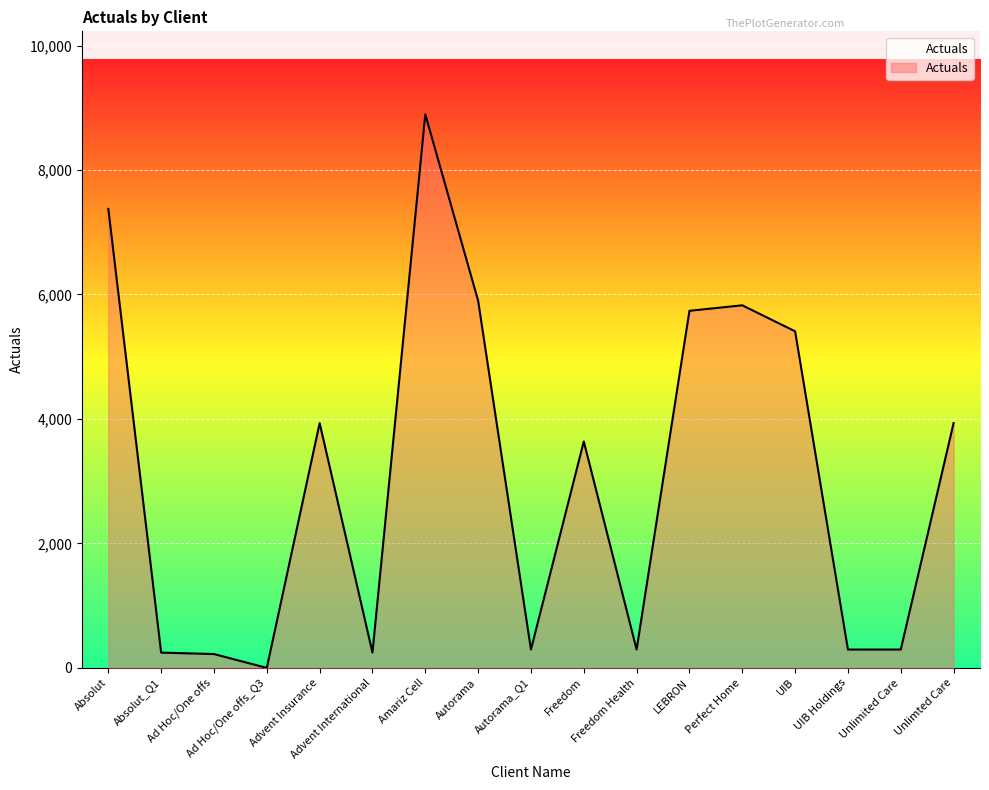

The chart shows a value of 5649.6 at Amariz Cell. True or false?

False